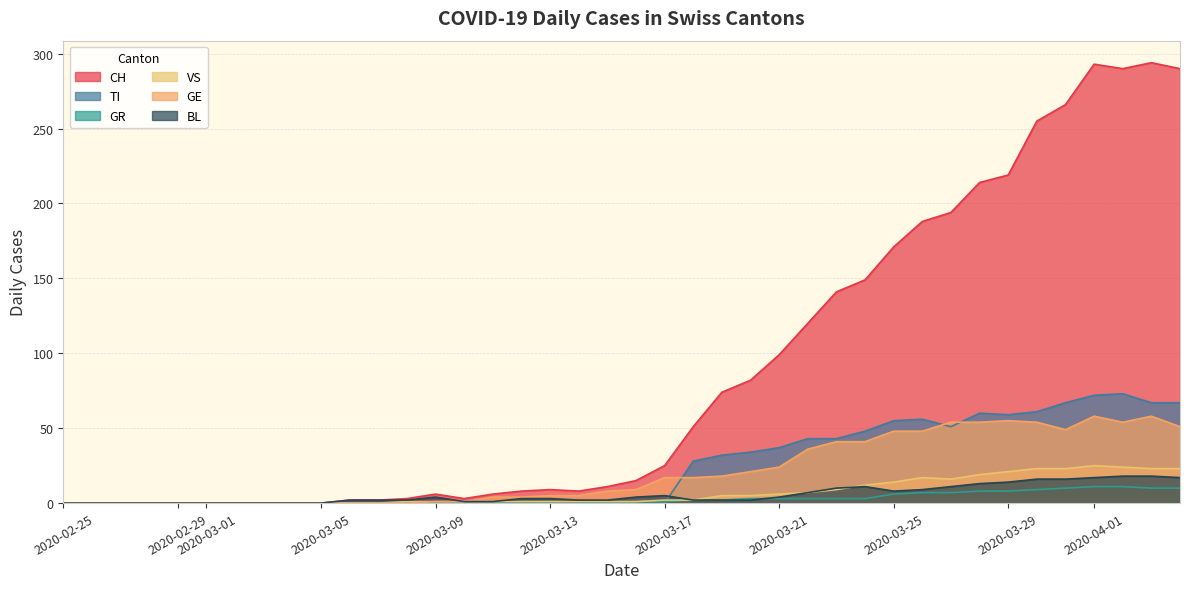

Which series has the largest range (max minus min)?

CH